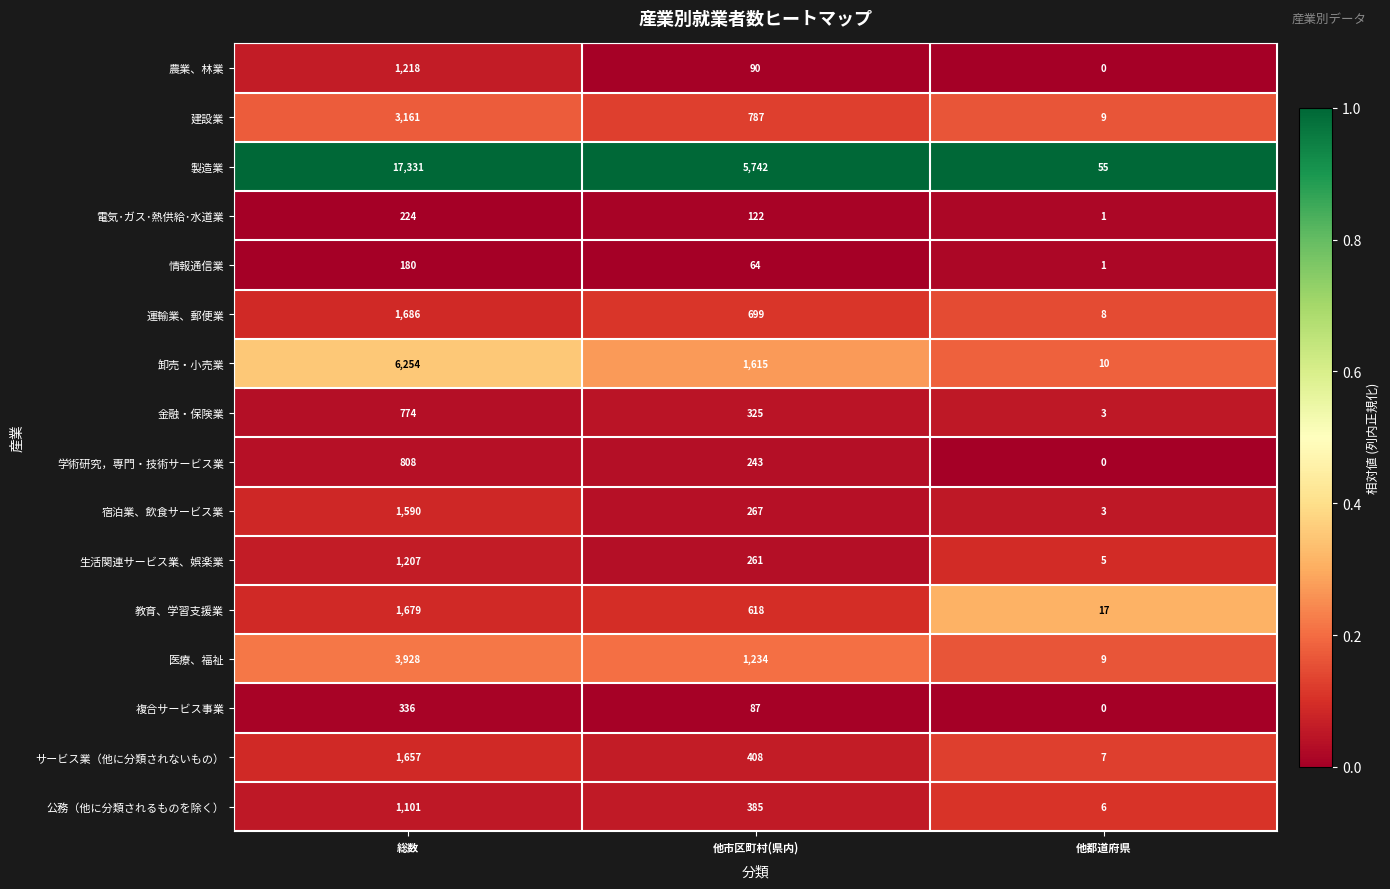

How many 卸売・小売業 values are between 10 and 6254?

3